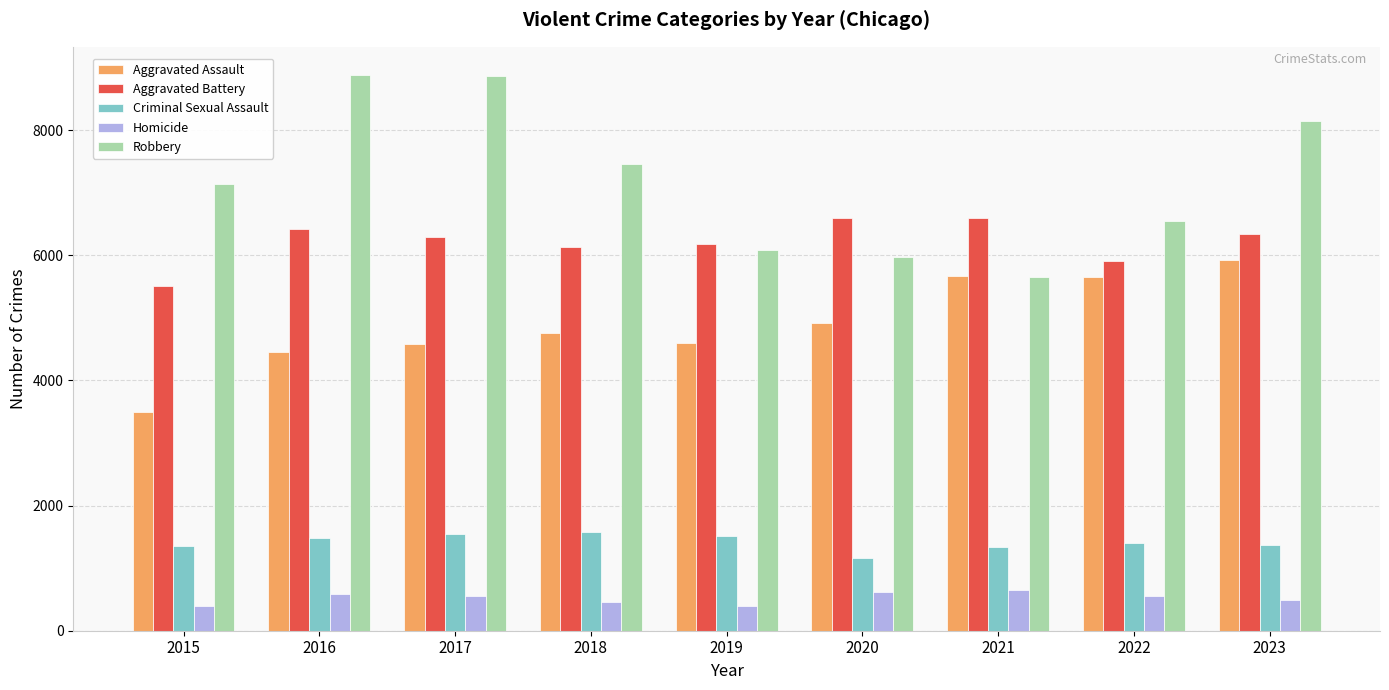

What is the value of the Homicide bar at the 9th from the left?

483